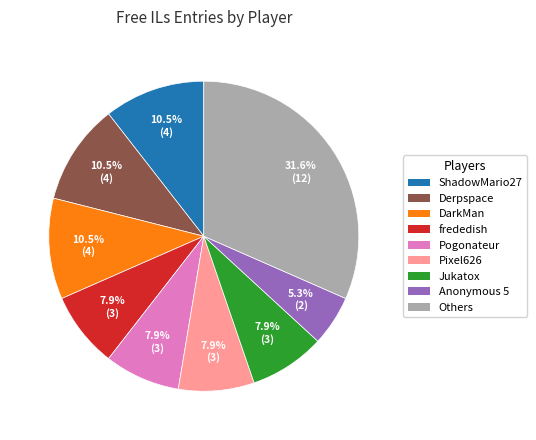

Is there a majority slice in this chart?

No